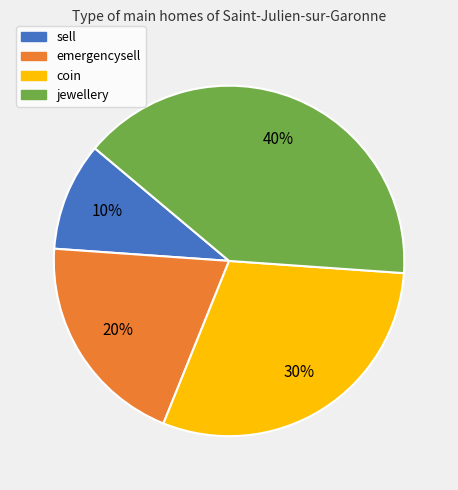

The sell slice represents 1% of the pie. True or false?

False